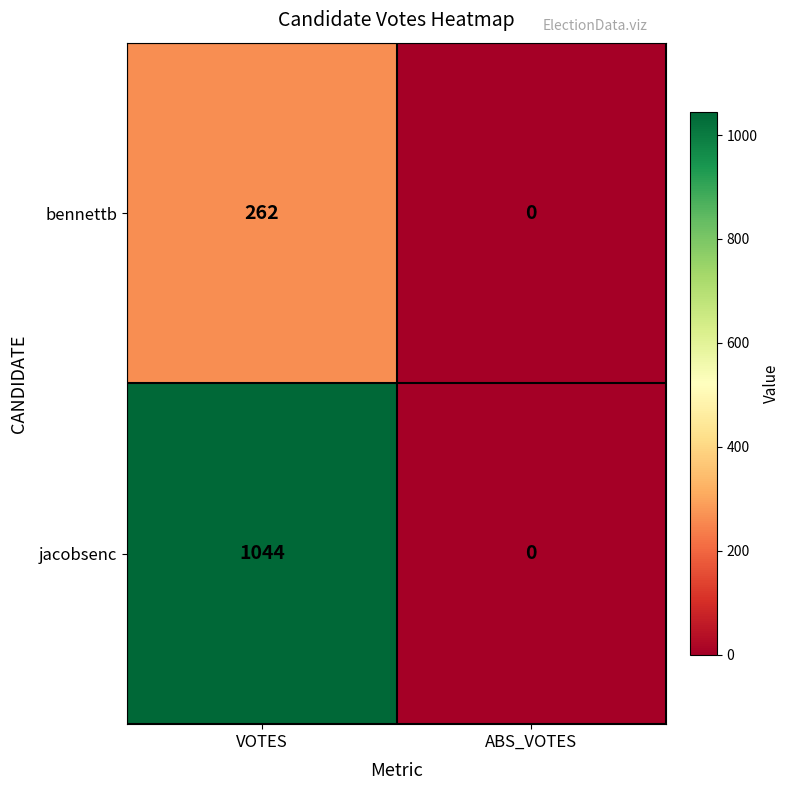

What is the difference between the maximum and minimum values in the jacobsenc series?

1044